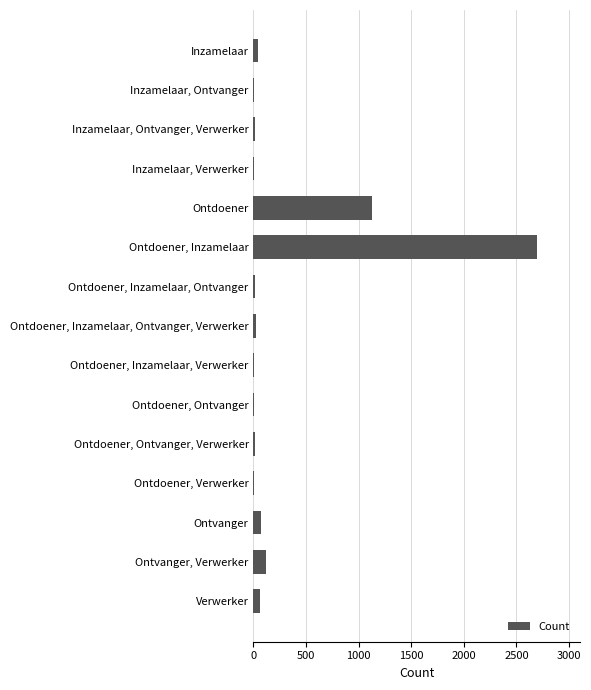

How many data points does each series have?

15